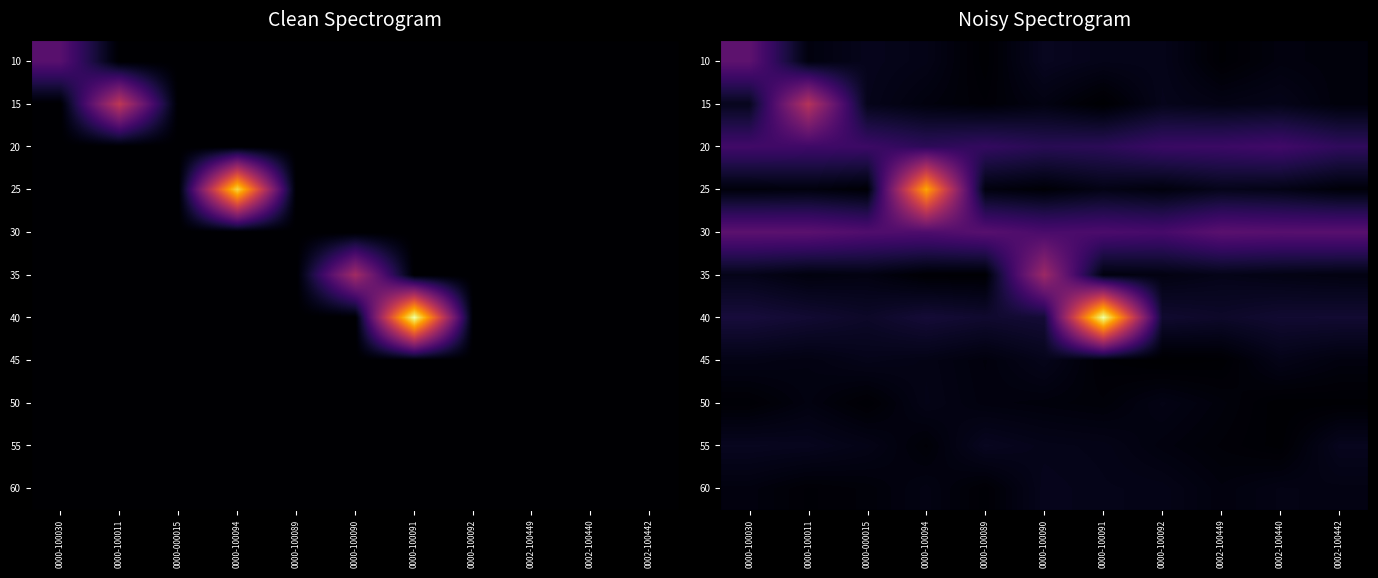

Which category has the lowest value in the 50 series?

0002-100440